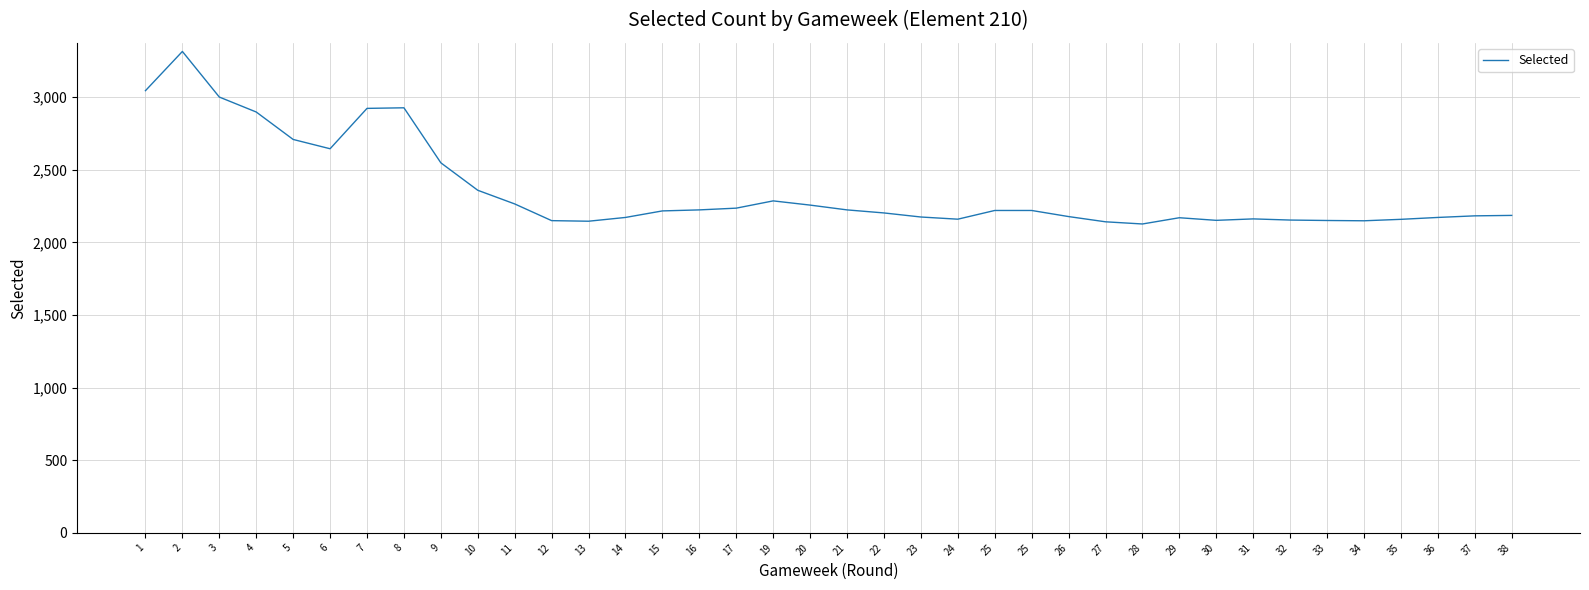

What is the average value?

2358